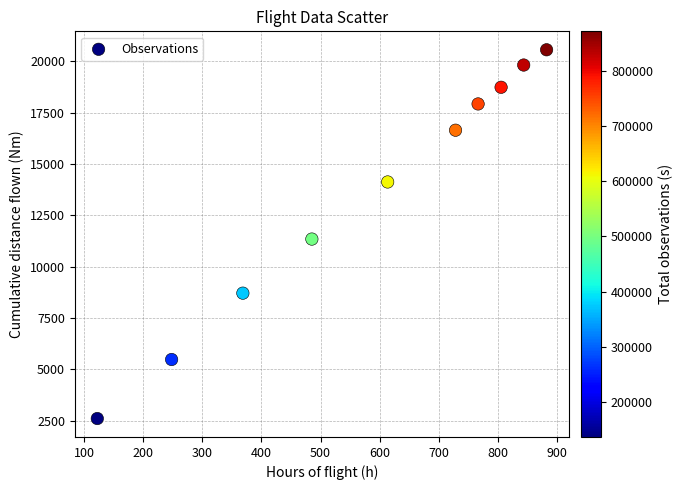

What is the range of X values (max minus min)?

759.8